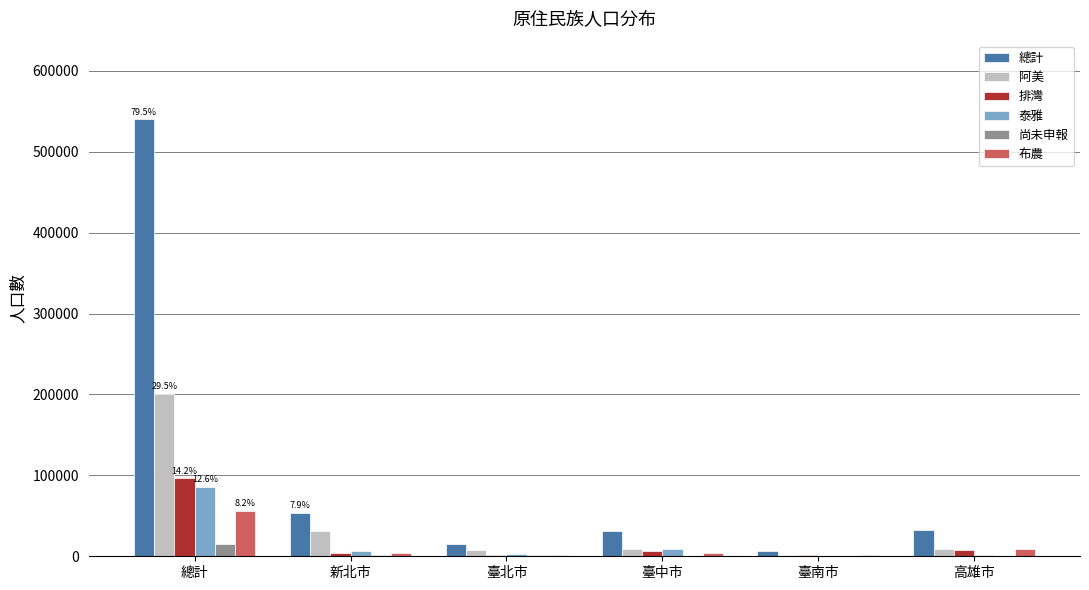

Is the value of 排灣 at 總計 greater than the value of 總計 at 臺南市?

Yes